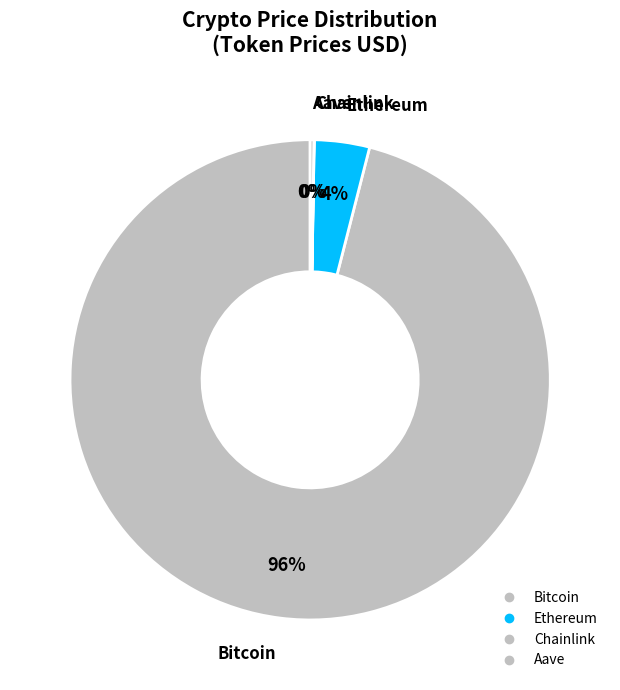

Does any single category account for the majority?

Yes